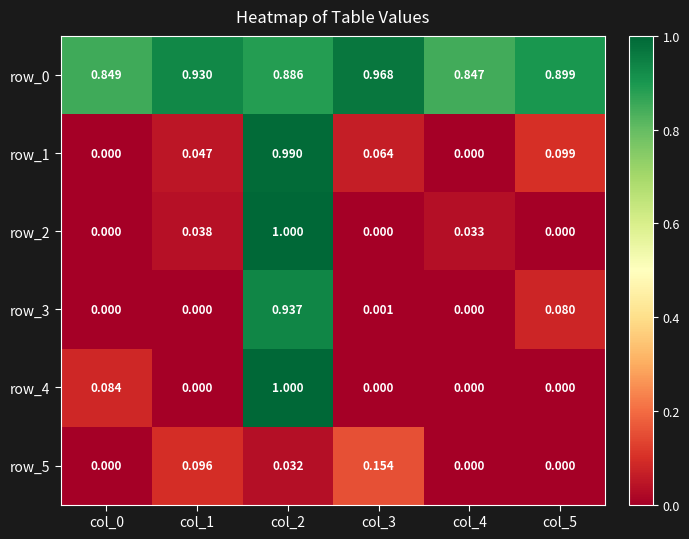

At which category does the chart reach its peak across all series?

col_2